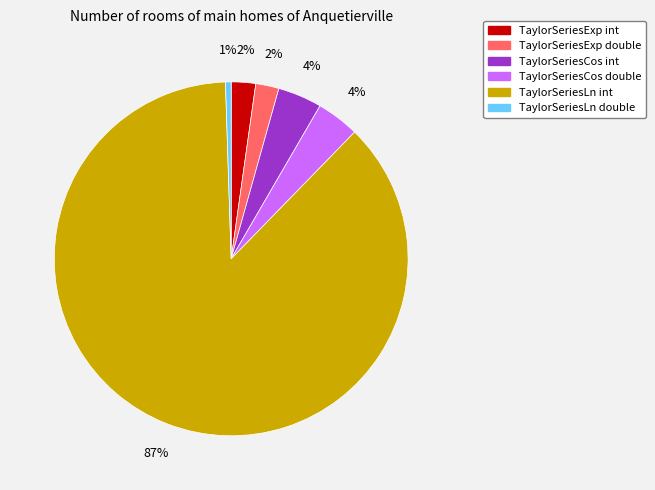

Is the sum of TaylorSeriesCos int and TaylorSeriesLn double greater than half?

No